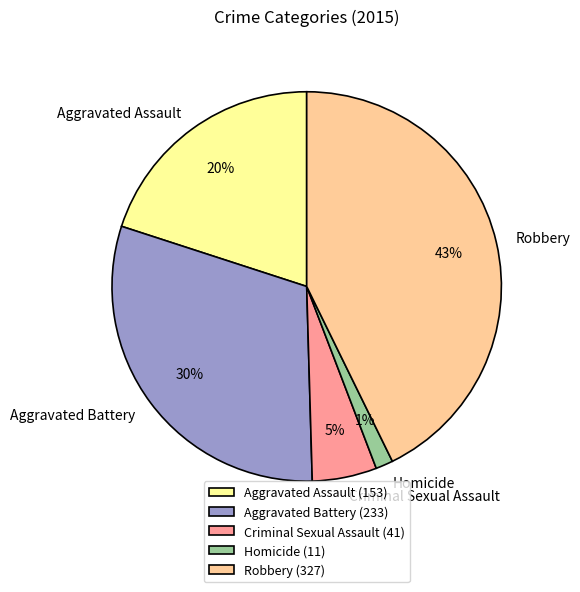

Between Aggravated Assault and Homicide, which is larger?

Aggravated Assault